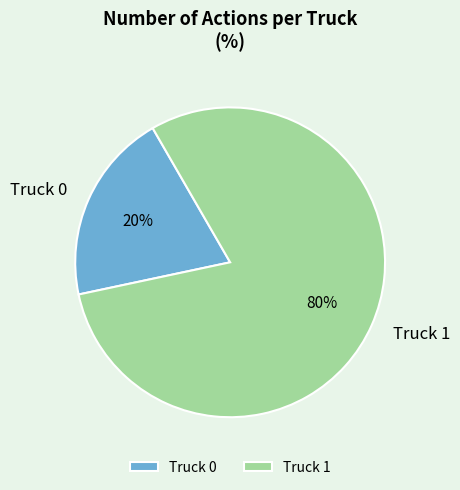

Rank the categories by value from lowest to highest.

Truck 0, Truck 1